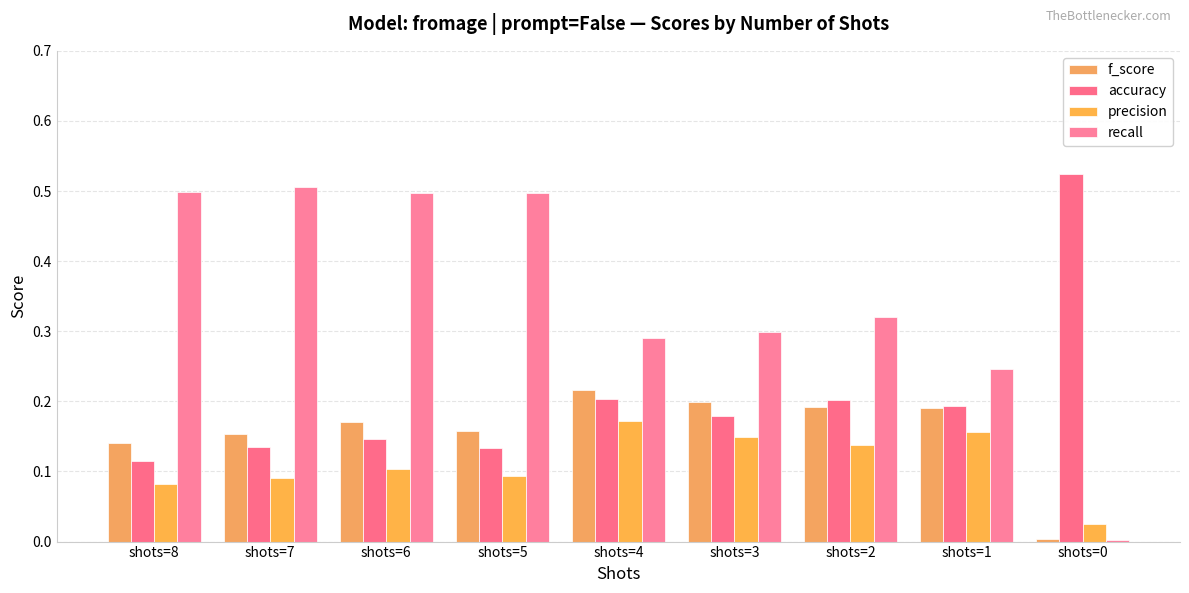

Reading left to right, list all the values displayed in this chart.

f_score: 0.1	0.2	0.2	0.2	0.2	0.2	0.2	0.2	0.0
accuracy: 0.1	0.1	0.1	0.1	0.2	0.2	0.2	0.2	0.5
precision: 0.1	0.1	0.1	0.1	0.2	0.1	0.1	0.2	0.0
recall: 0.5	0.5	0.5	0.5	0.3	0.3	0.3	0.2	0.0